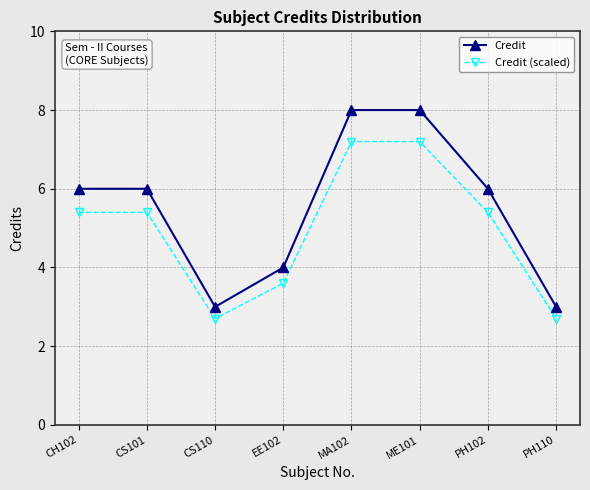

Reading left to right, what are all the values shown in this chart?

Credit: CH102=6.0	CS101=6.0	CS110=3.0	EE102=4.0	MA102=8.0	ME101=8.0	PH102=6.0	PH110=3.0
Credit (scaled): CH102=5.4	CS101=5.4	CS110=2.7	EE102=3.6	MA102=7.2	ME101=7.2	PH102=5.4	PH110=2.7